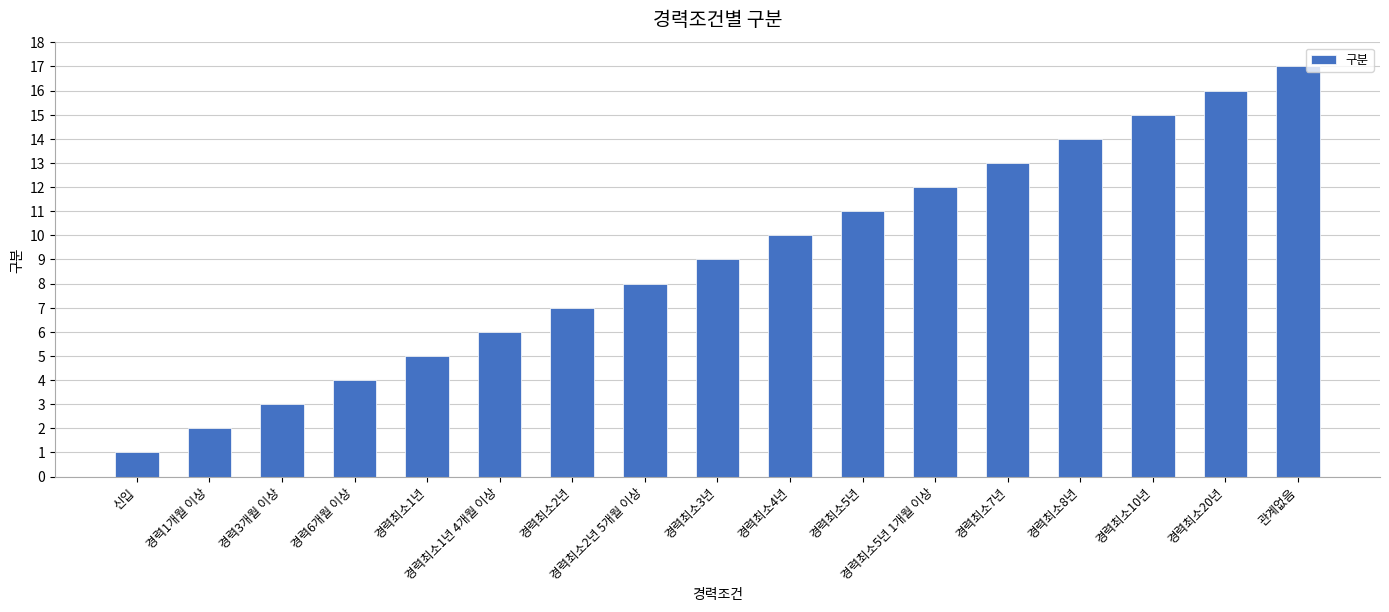

Which category has the highest value across all series?

관계없음